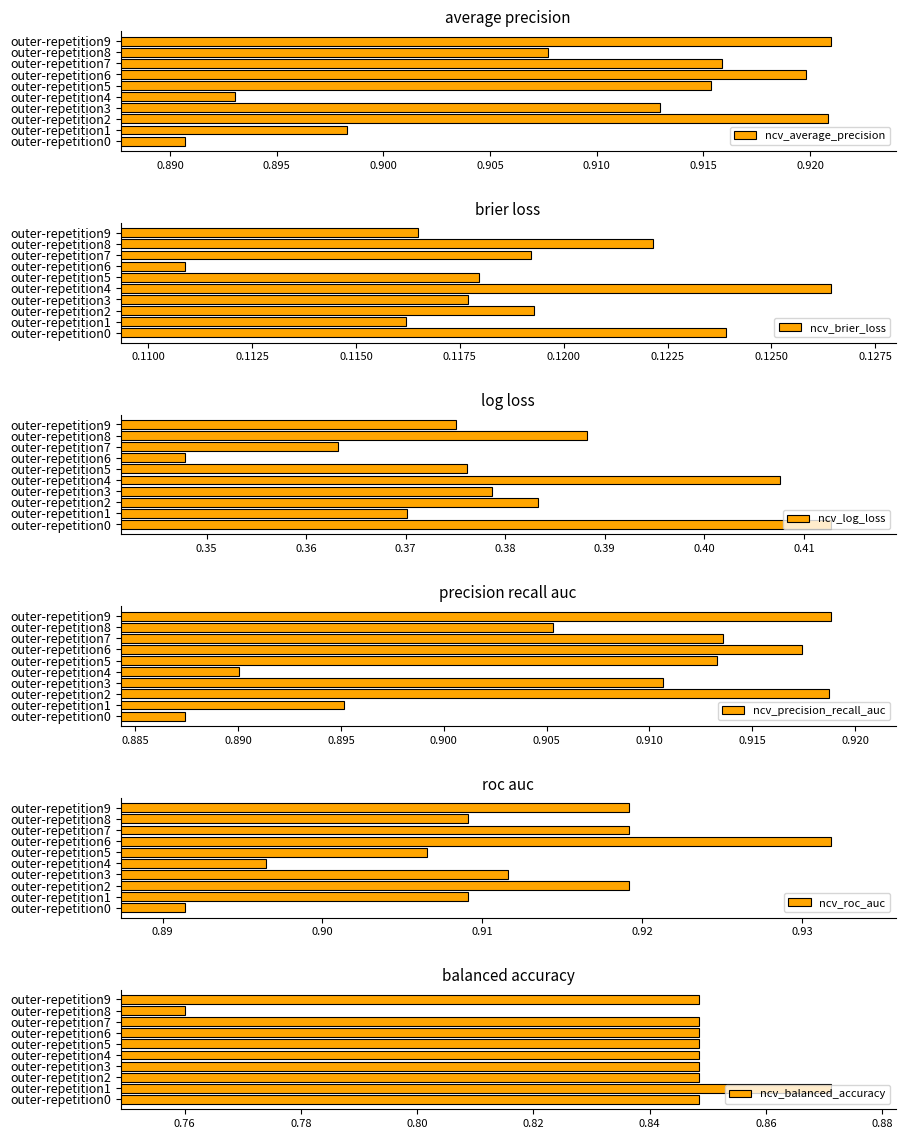

Is it true that ncv_brier_loss equals 0.2 at outer-repetition4?

False